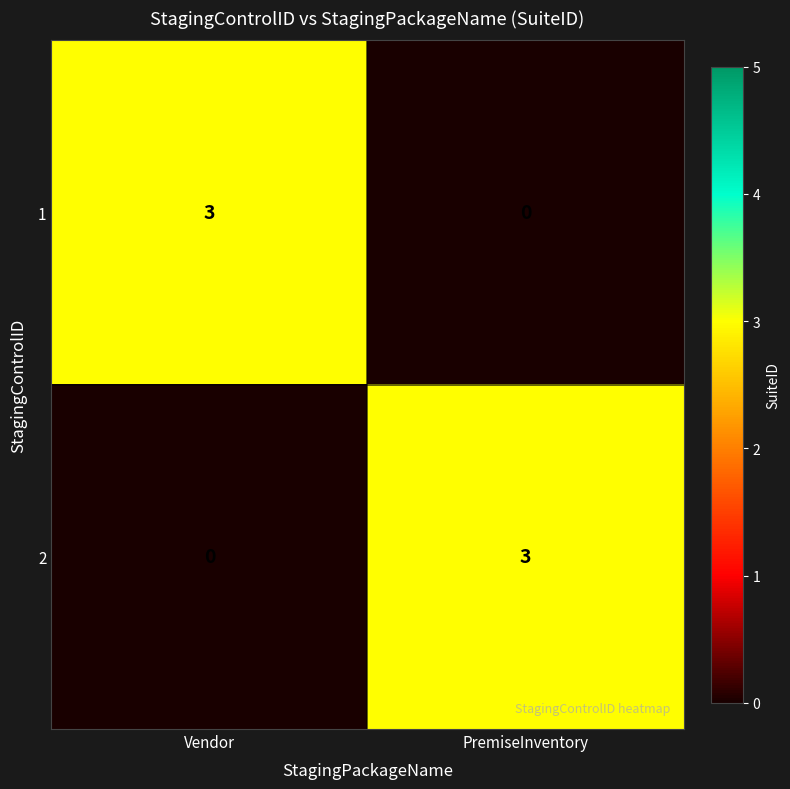

What is the spread (max minus min) of values at PremiseInventory?

3